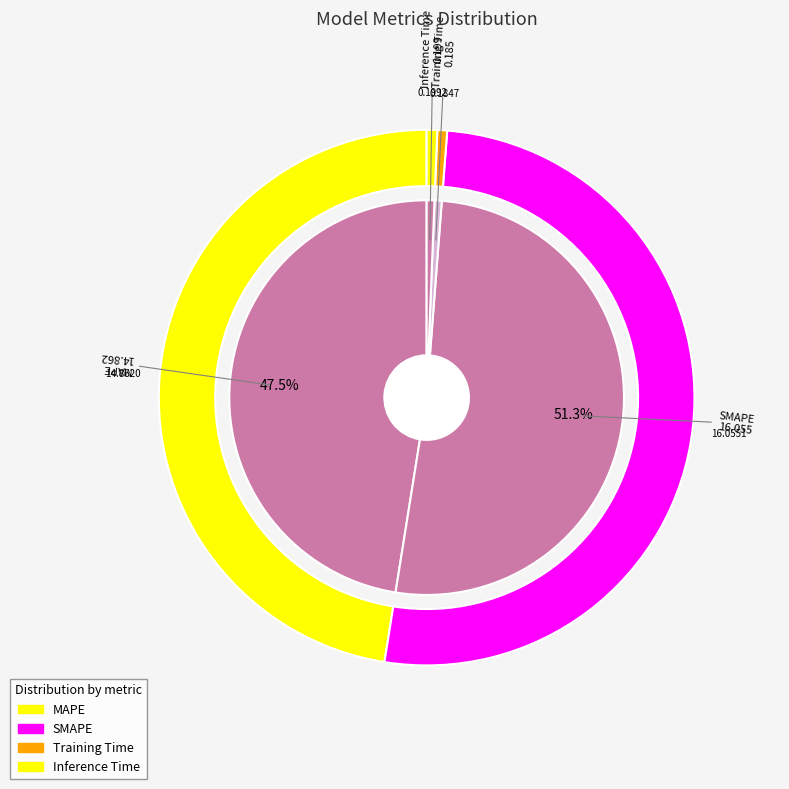

To the nearest percent, what is the difference between the largest and smallest slice percentages?

51%